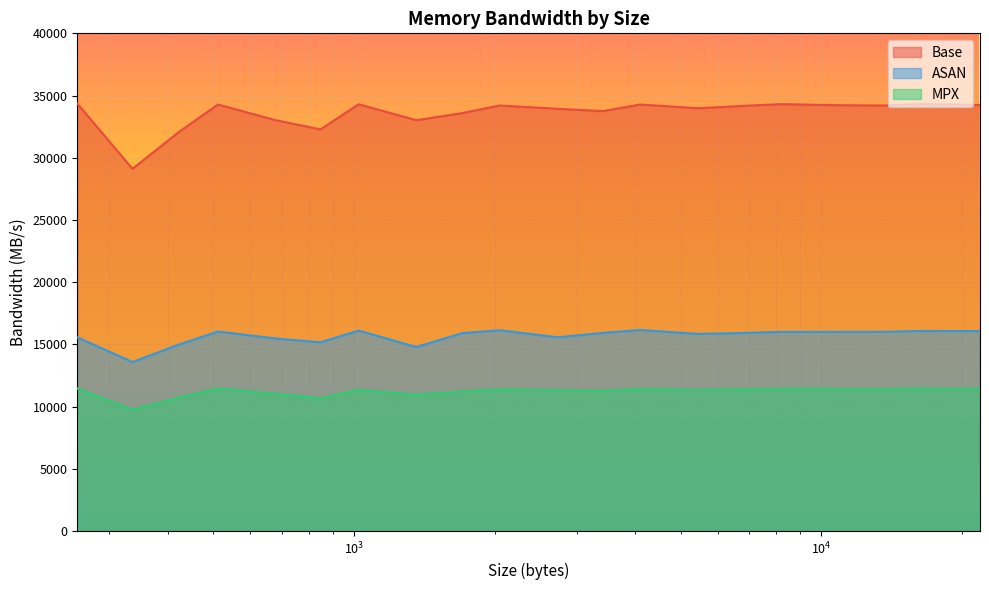

How many data points in MPX are less than 11385?

10